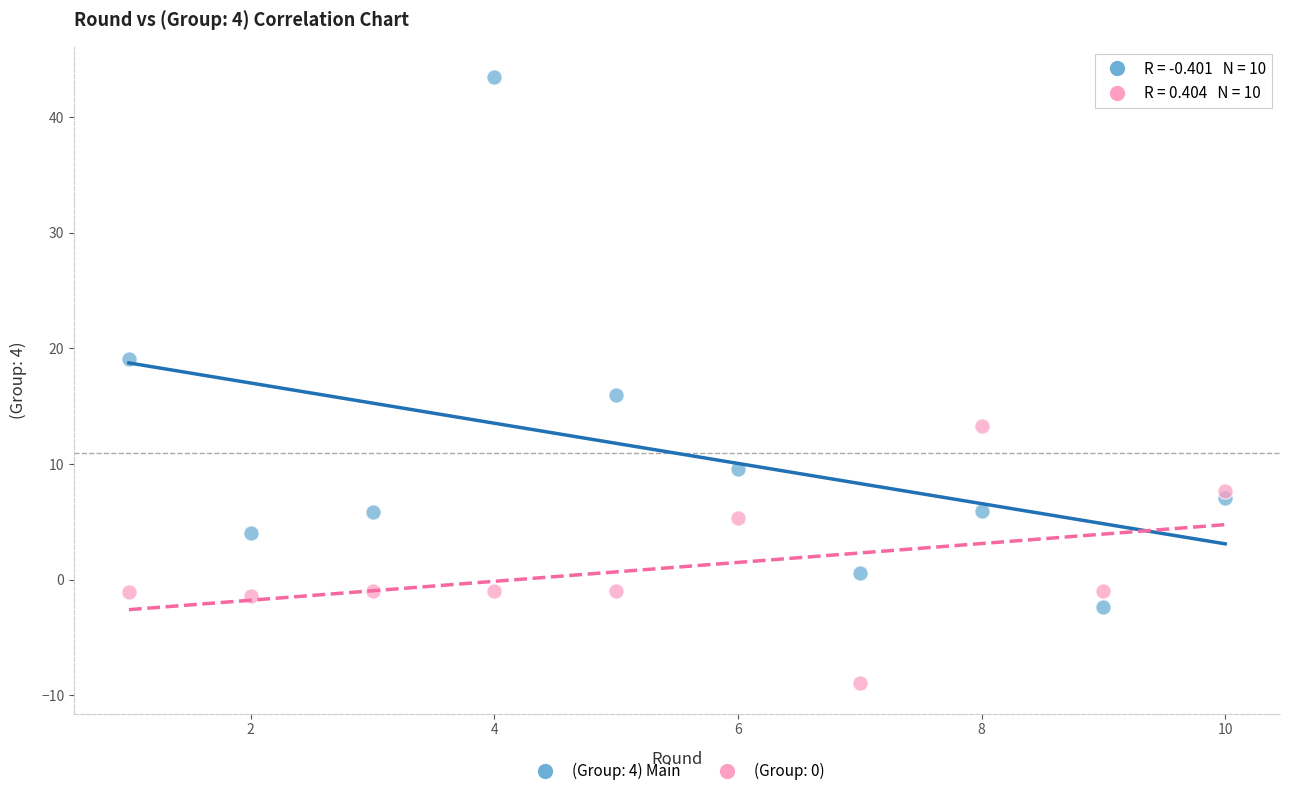

Which series reaches the minimum Y coordinate?

(Group: 0)